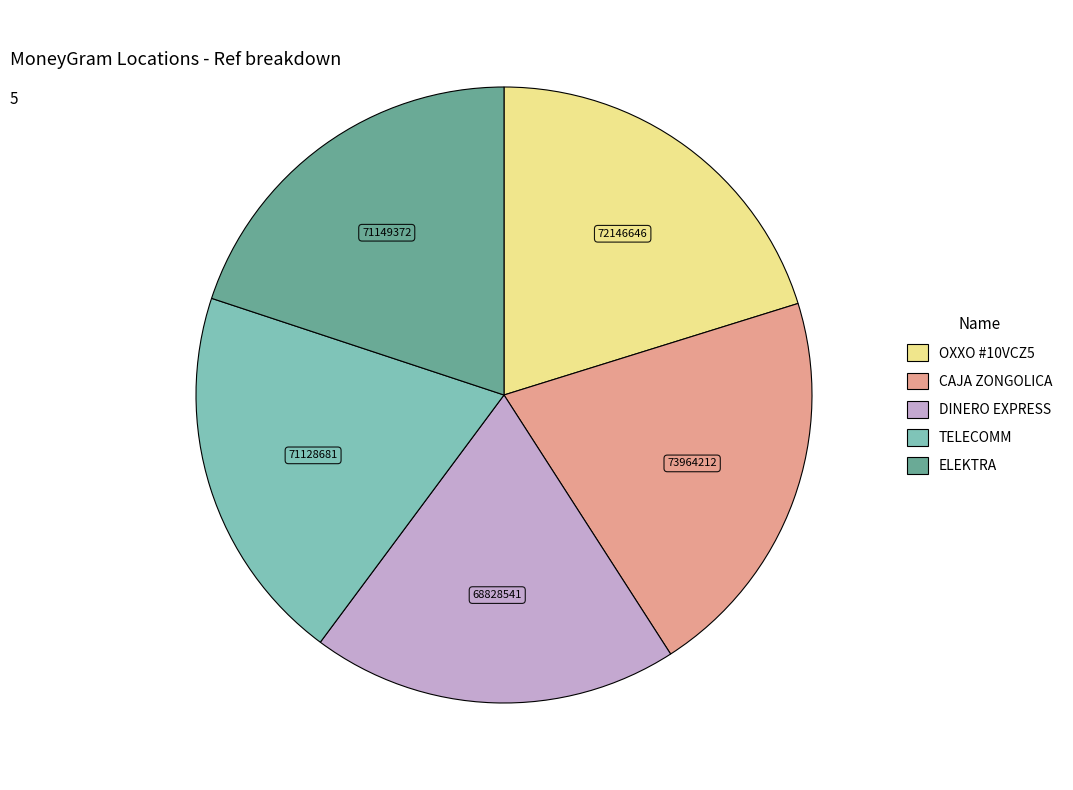

Is there any slice that represents more than half of the pie?

No